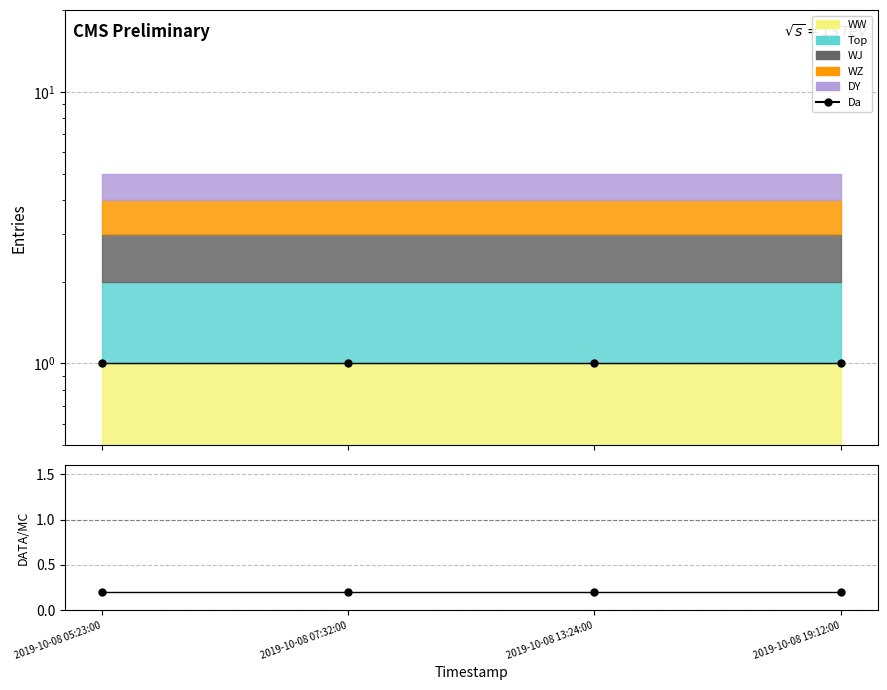

Reading right to left, list all the values displayed in this chart.

Da: 2019-10-08 19:12:00=1.0	2019-10-08 13:24:00=1.0	2019-10-08 07:32:00=1.0	2019-10-08 05:23:00=1.0
DATA/MC: 2019-10-08 19:12:00=0.2	2019-10-08 13:24:00=0.2	2019-10-08 07:32:00=0.2	2019-10-08 05:23:00=0.2